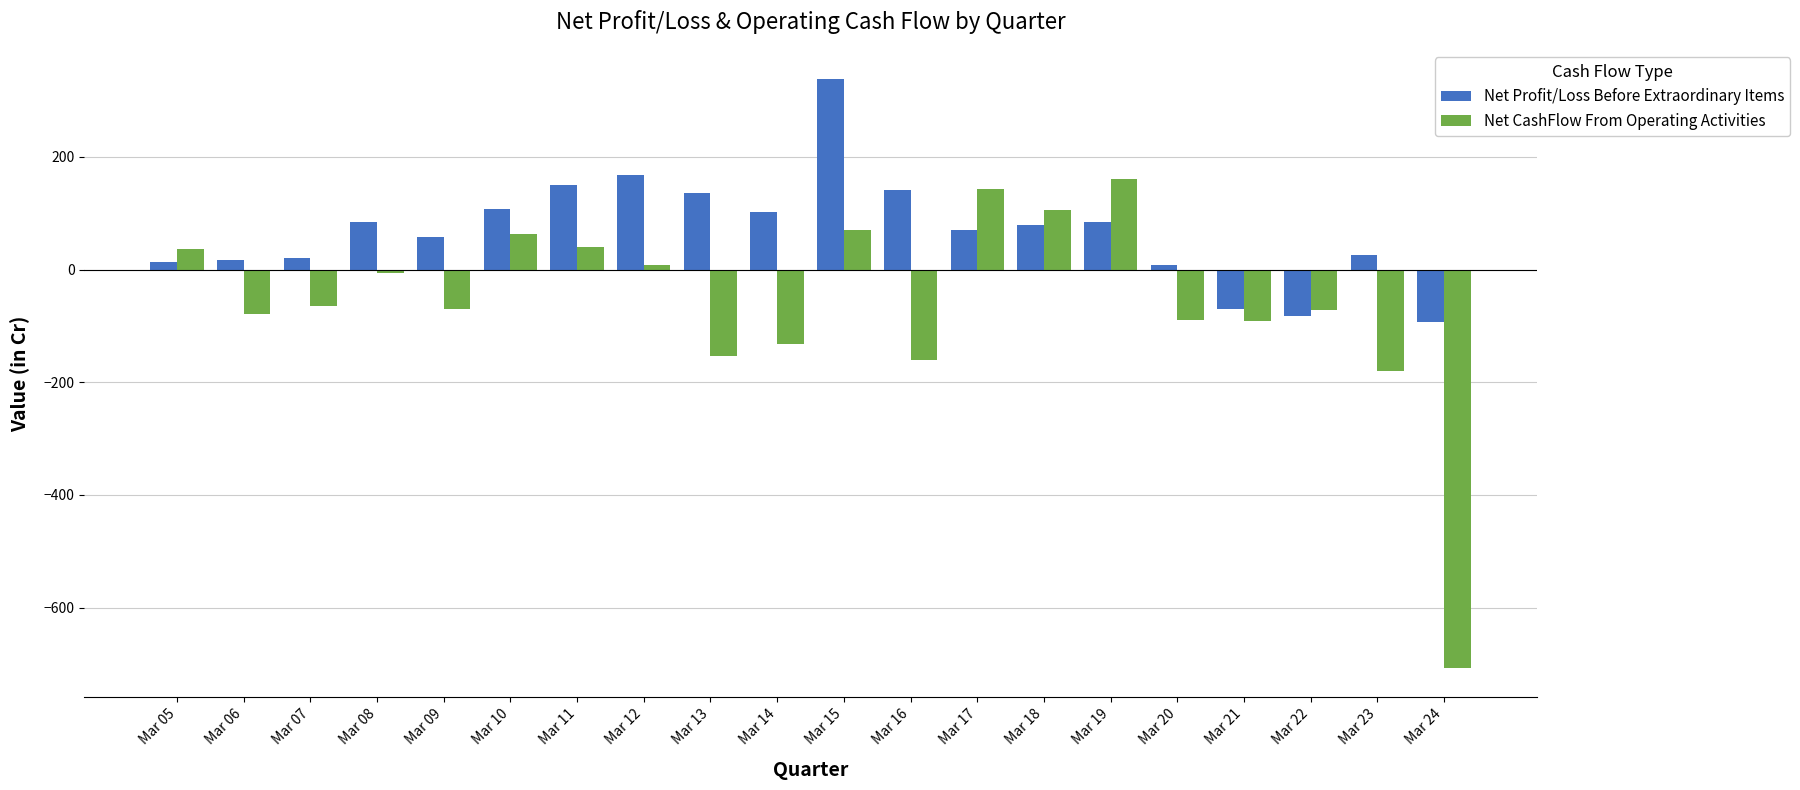

List the series in order of their overall mean, highest first.

Net Profit/Loss Before Extraordinary Items, Net CashFlow From Operating Activities